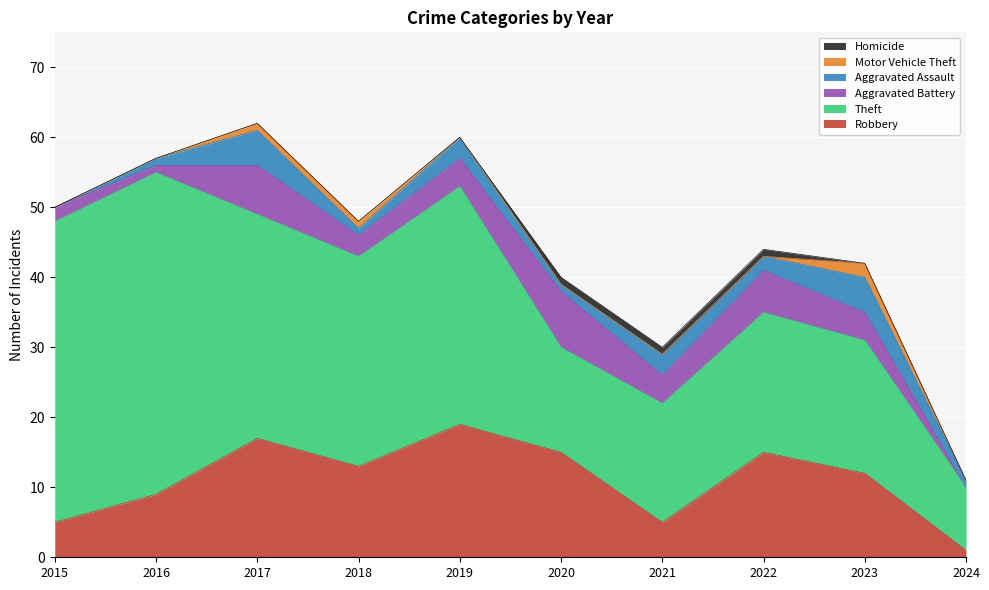

True or false: Robbery and Aggravated Assault intersect in this chart.

False